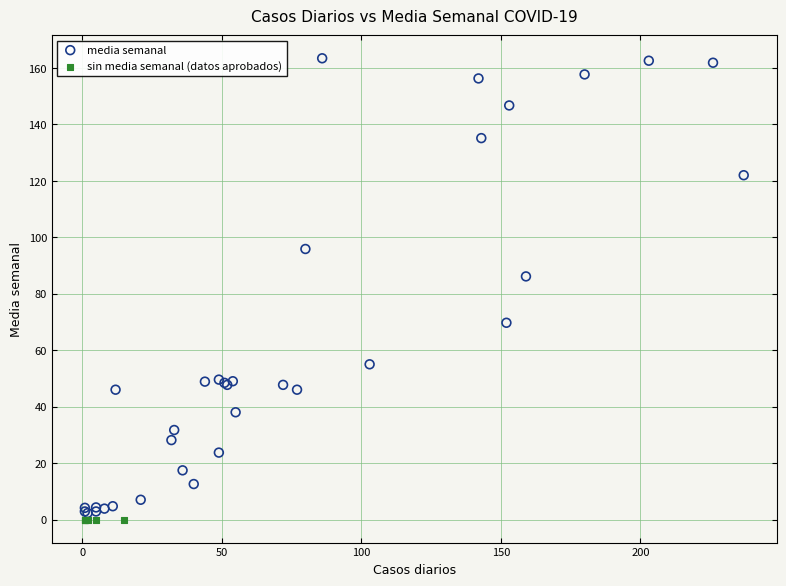

Which series reaches the maximum Y coordinate?

media semanal